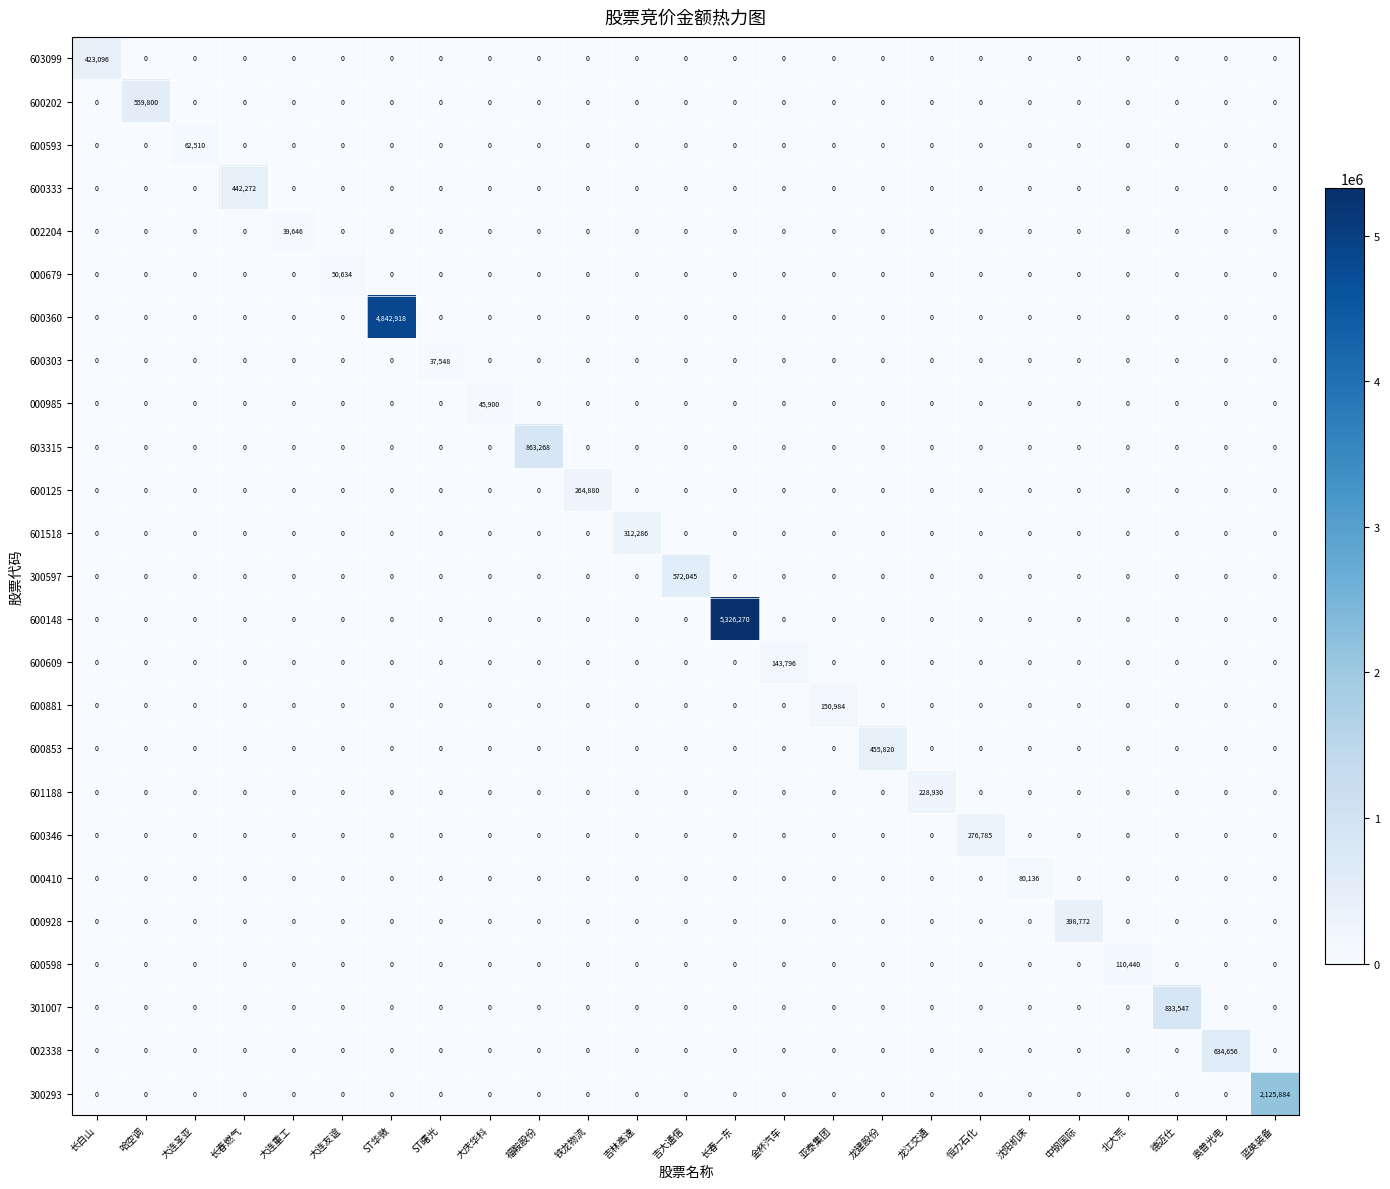

Which series changed the most between 大连友谊 and 德迈仕?

301007